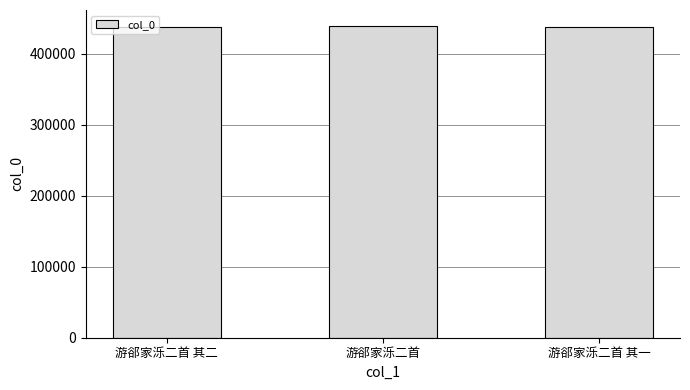

What position from the left is 游郤家泺二首?

2